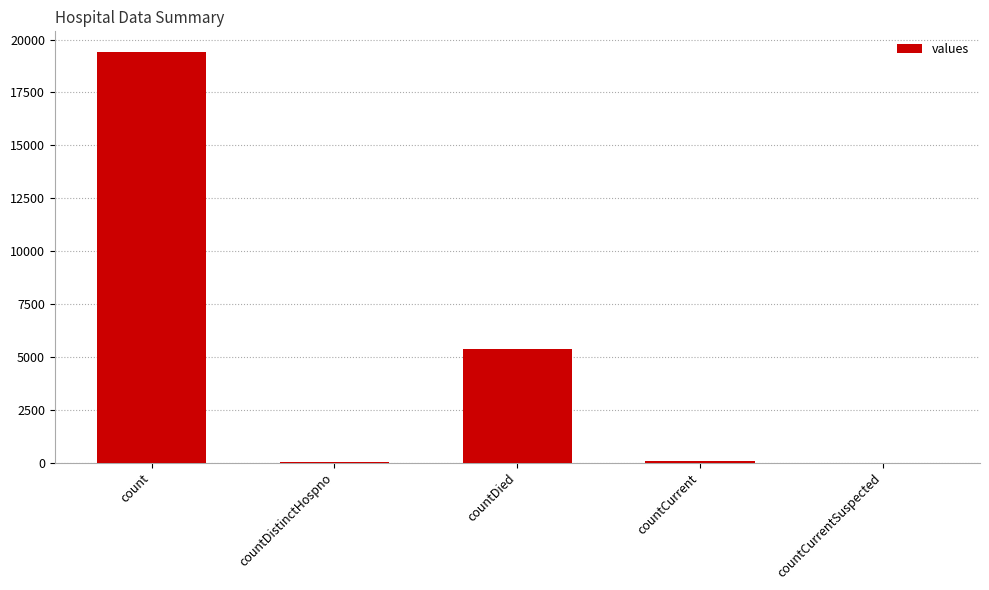

At which category does the chart reach its peak across all series?

count